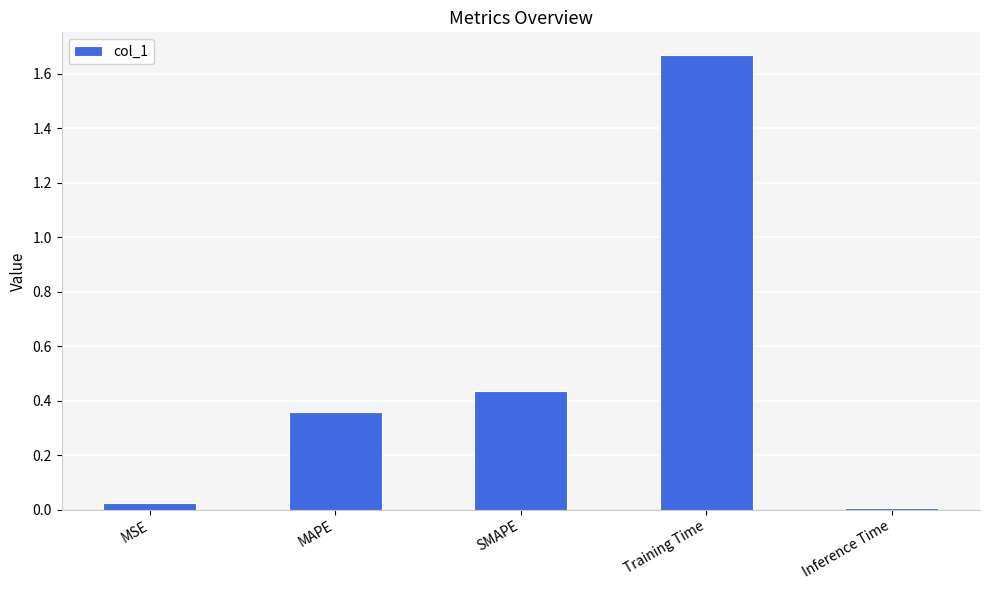

How many bars are there in total?

5